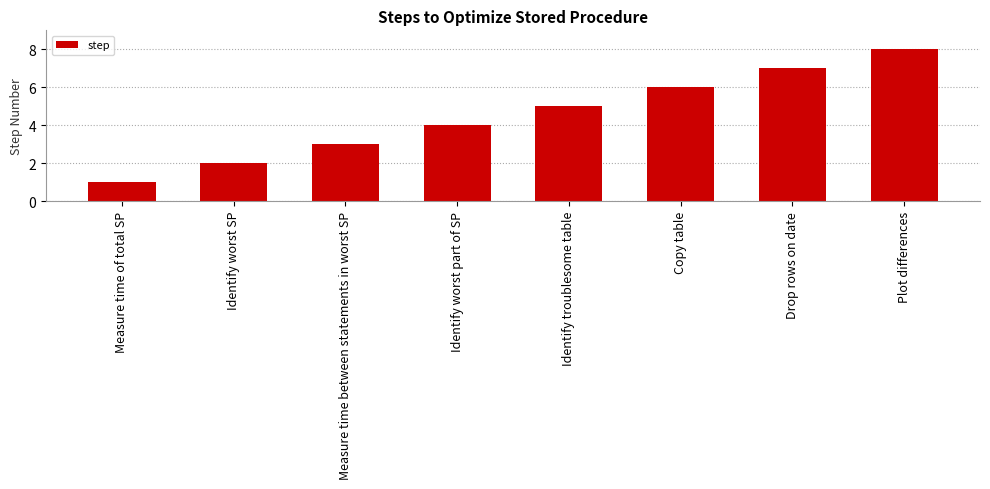

List the labels in order of value, smallest first.

Measure time of total SP, Identify worst SP, Measure time between statements in worst SP, Identify worst part of SP, Identify troublesome table, Copy table, Drop rows on date, Plot differences